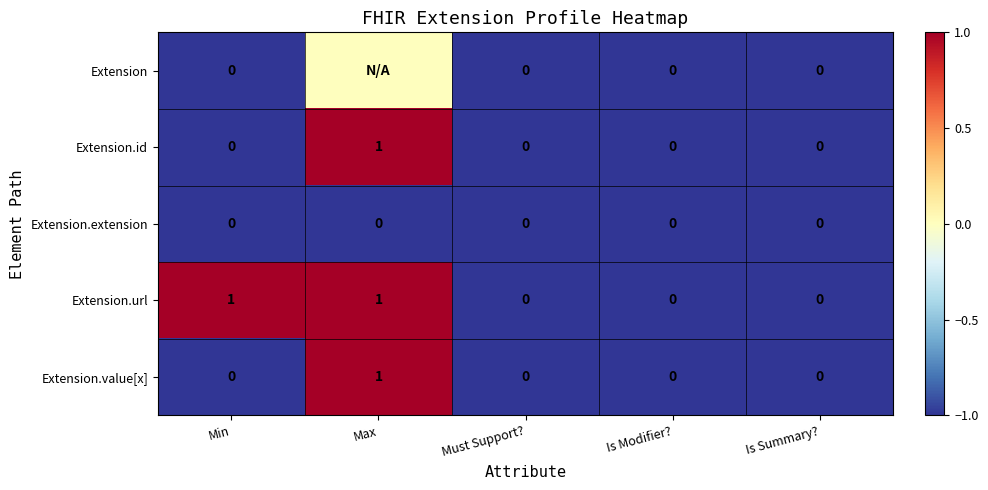

The Extension.id series shows 0 at Min. True or false?

True